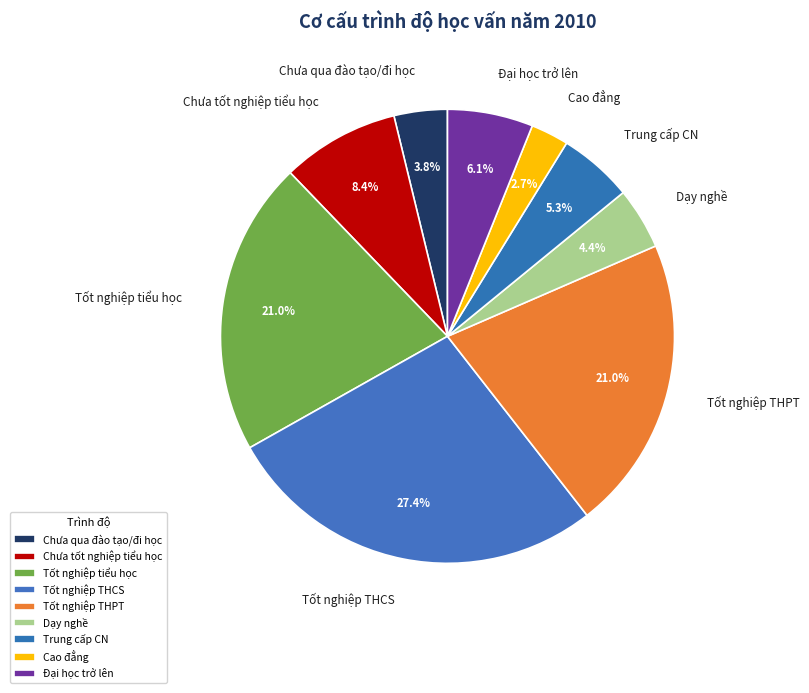

The Đại học trở lên slice represents 6% of the pie. True or false?

True